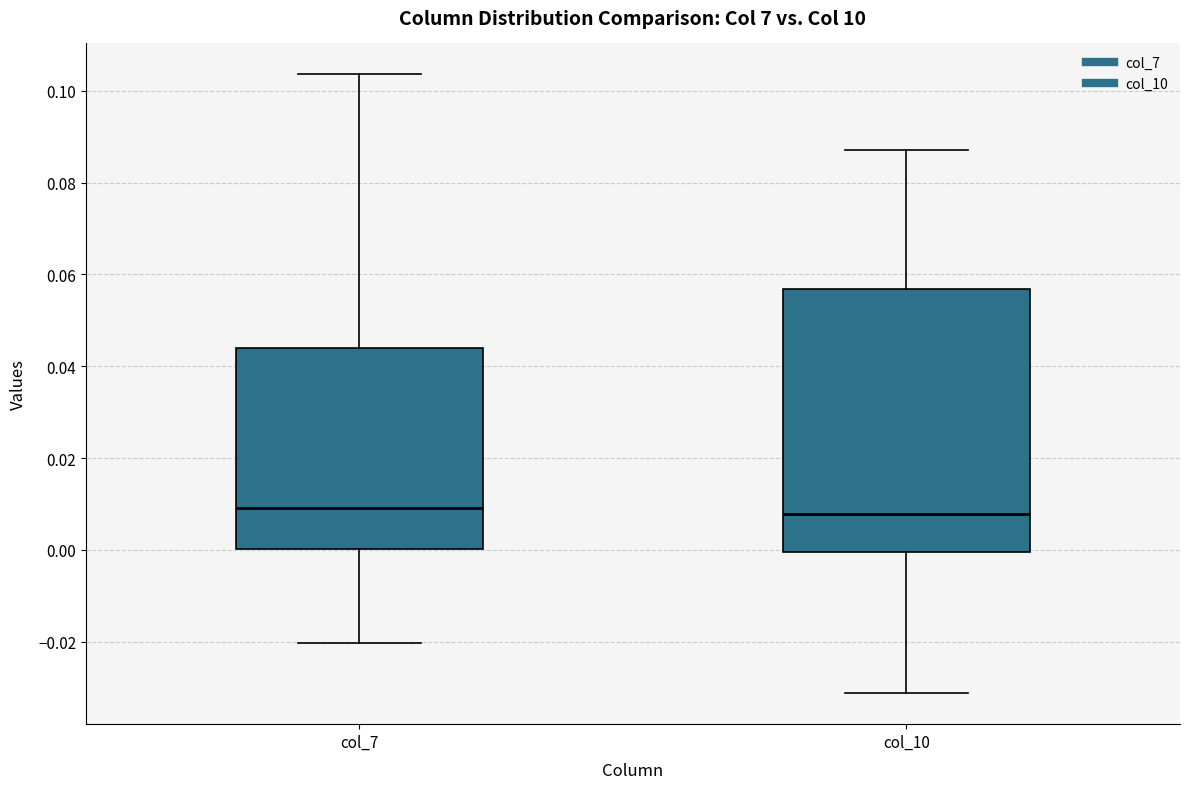

Where does the upper whisker of the box for col_10 end on the y-axis? The values are not printed on the chart, so give them approximately, as read against the axis.

0.088